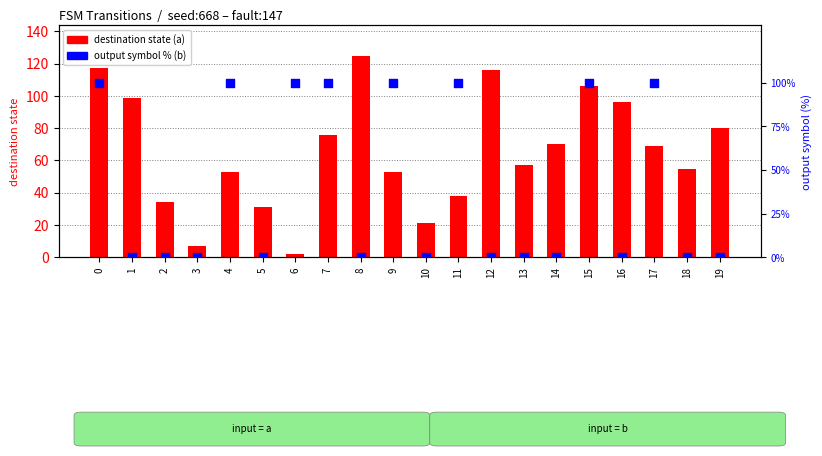

At how many categories does at least one series exceed 81?

12